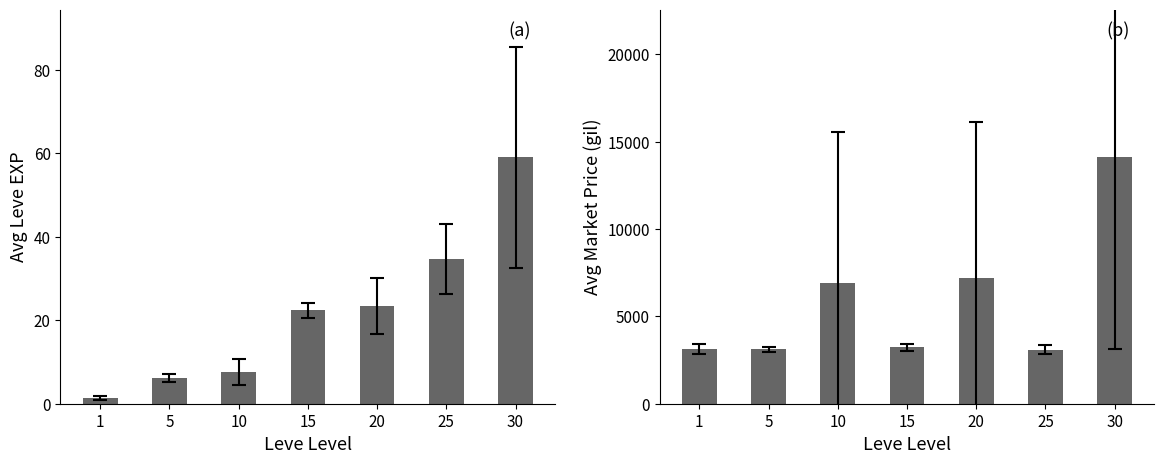

What is the value of the currentAveragePrice bar at the 6th from the left?

3095.8